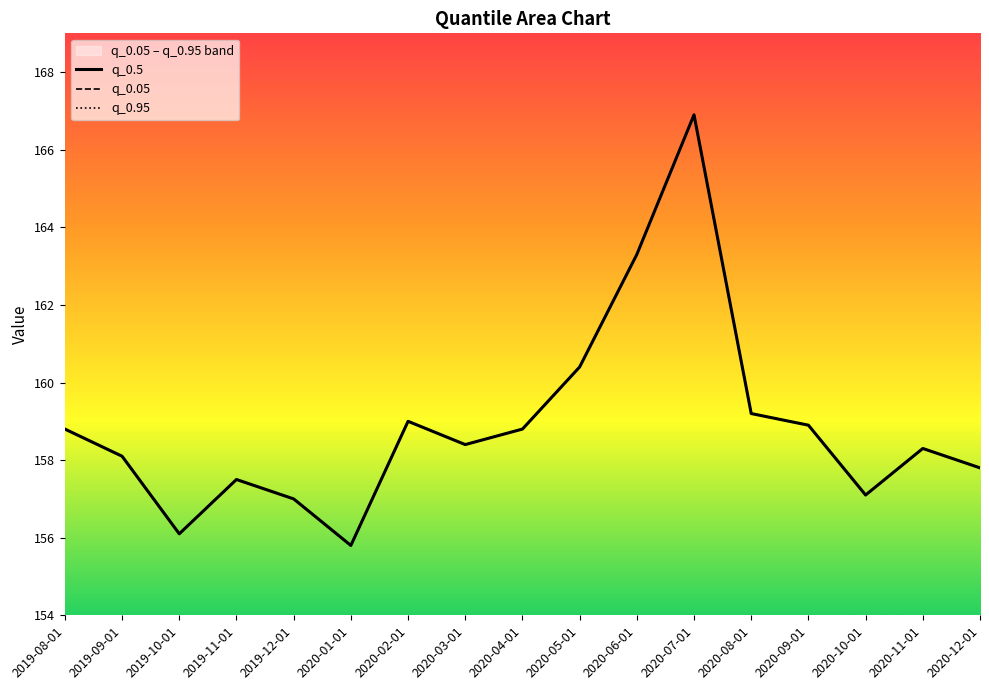

What is the difference between the maximum and second lowest values in the q_0.05 series?

10.8